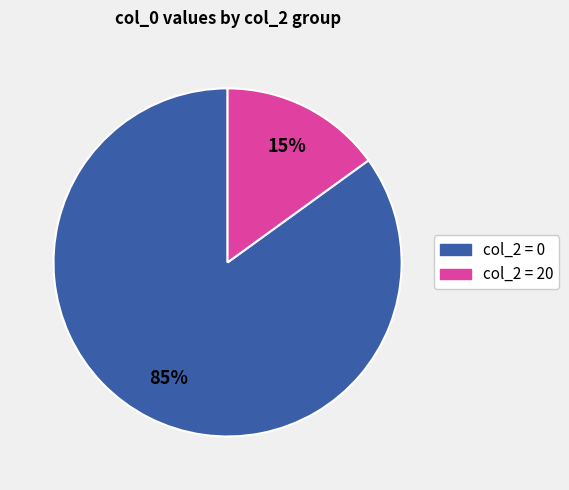

Does any single category account for the majority?

Yes